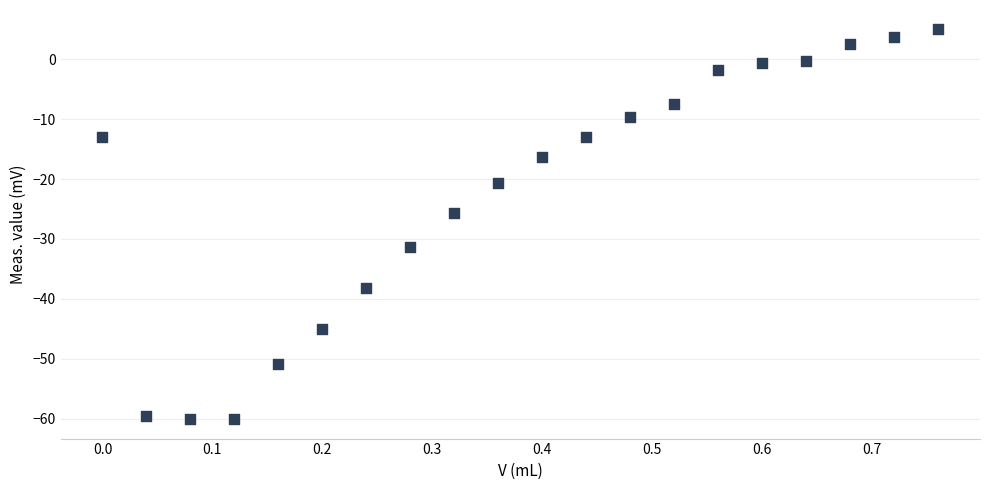

What Y value in the scatter plot is closest to -27?

-25.6